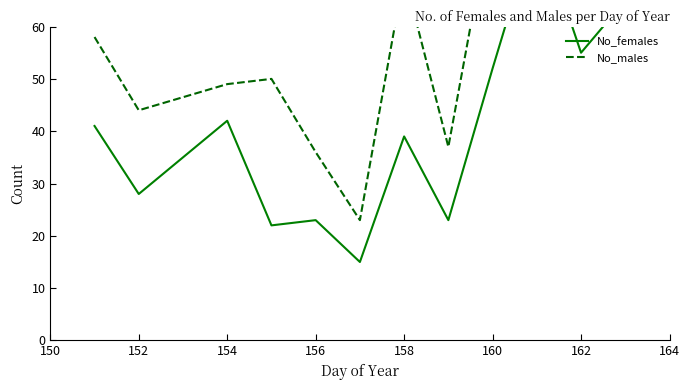

True or false: No_females has more than 1 interior local peaks.

True